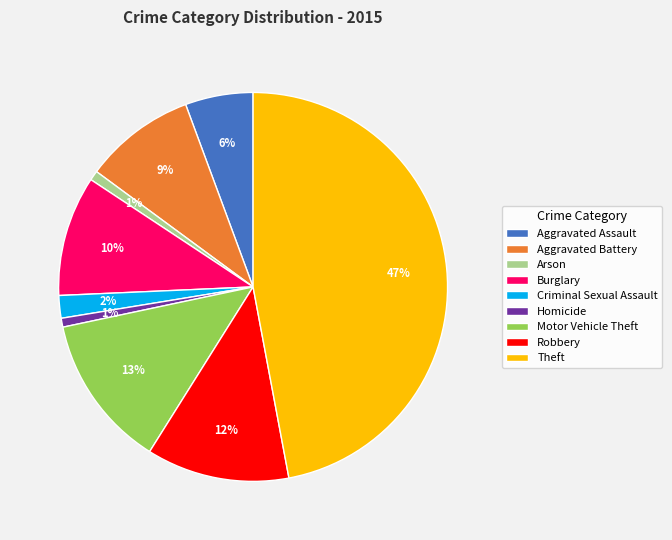

Is the sum of Aggravated Battery and Aggravated Assault greater than half?

No